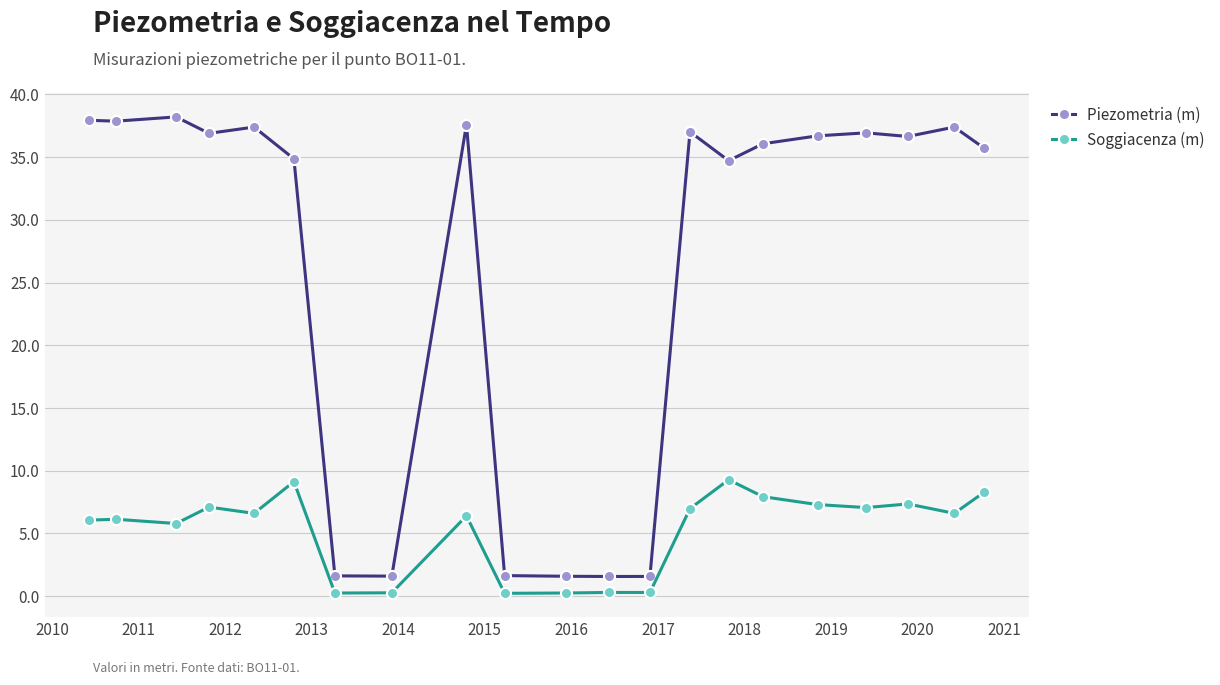

What is the difference between the maximum and minimum values in the Piezometria (m) series?

36.6